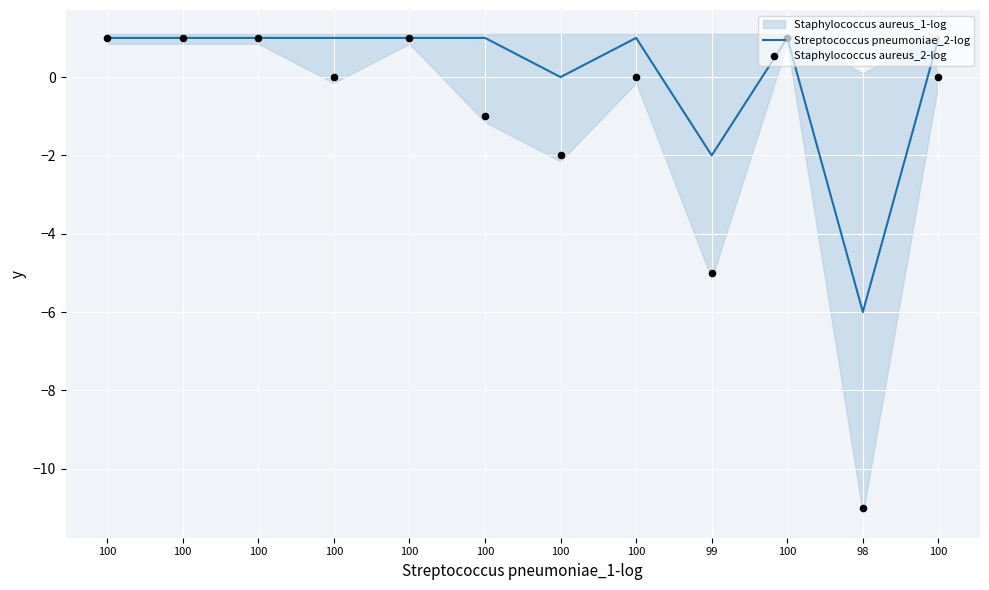

At which category is the sum across all series the highest?

100